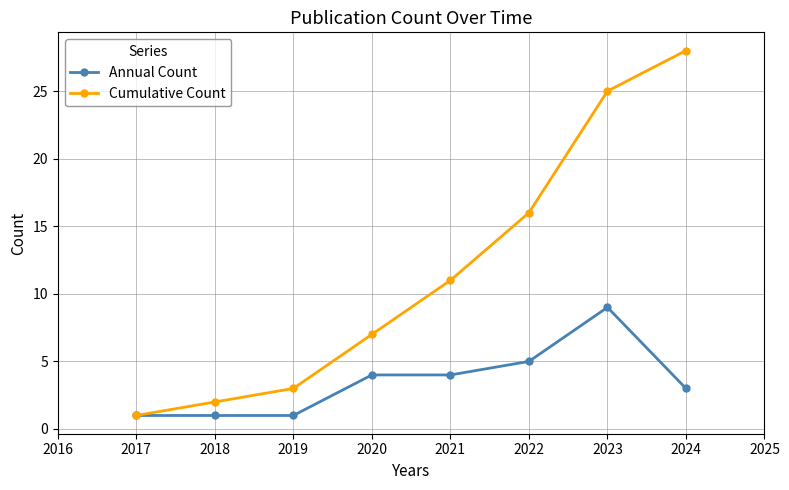

Reading left to right, list all the values displayed in this chart.

Annual Count: 1	1	1	4	4	5	9	3
Cumulative Count: 1	2	3	7	11	16	25	28